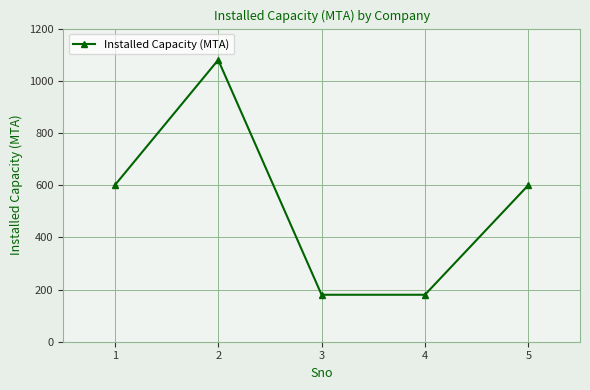

Approximately how many times larger is the value at 5 compared to 3?

3.3